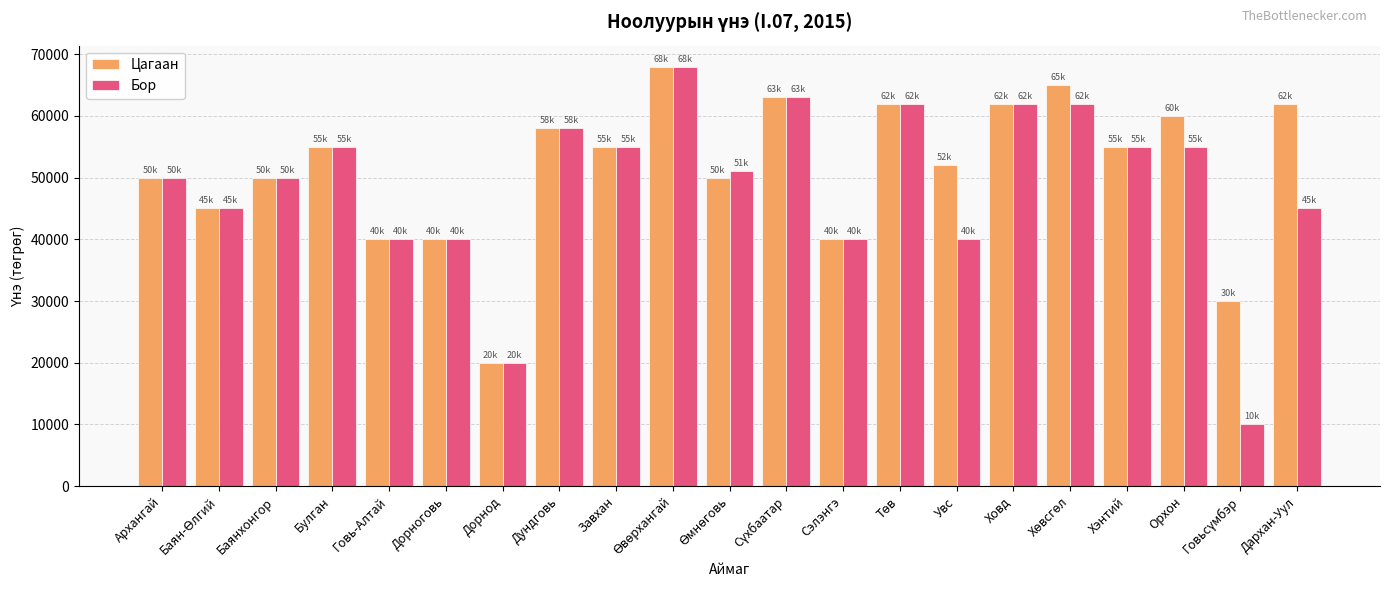

At which label does Цагаан reach its minimum?

Дорнод